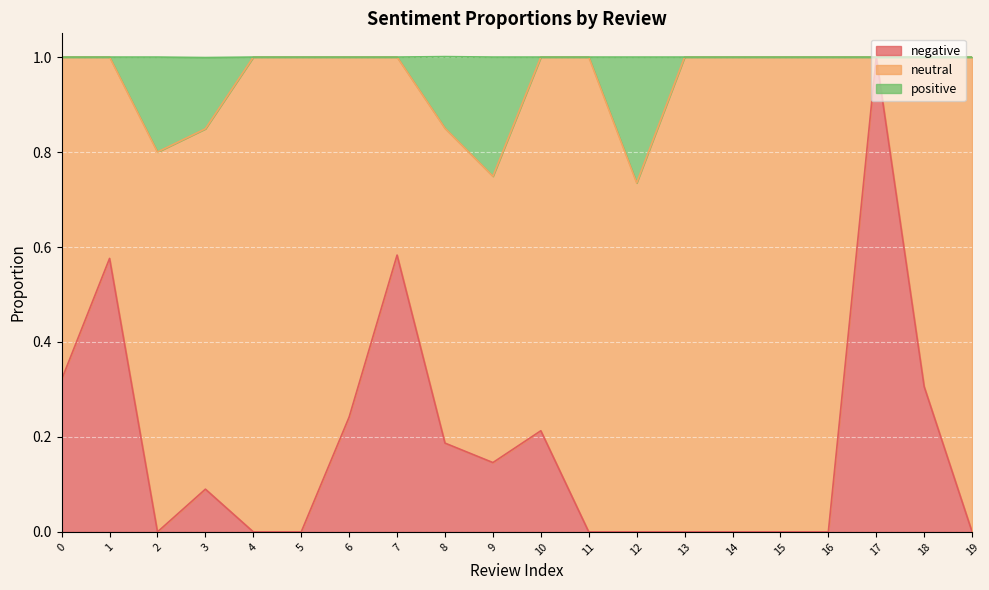

The value of negative at 0 is 0.5. True or false?

False